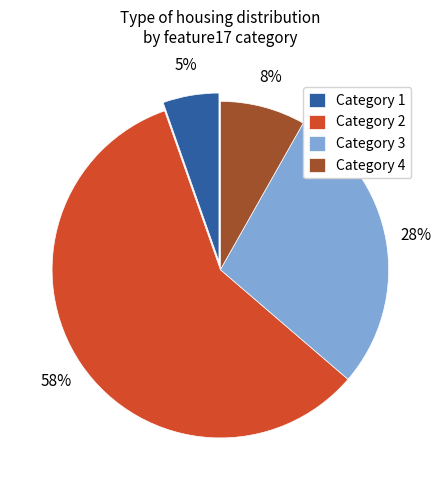

Rank the categories by value from highest to lowest.

Category 2, Category 3, Category 4, Category 1